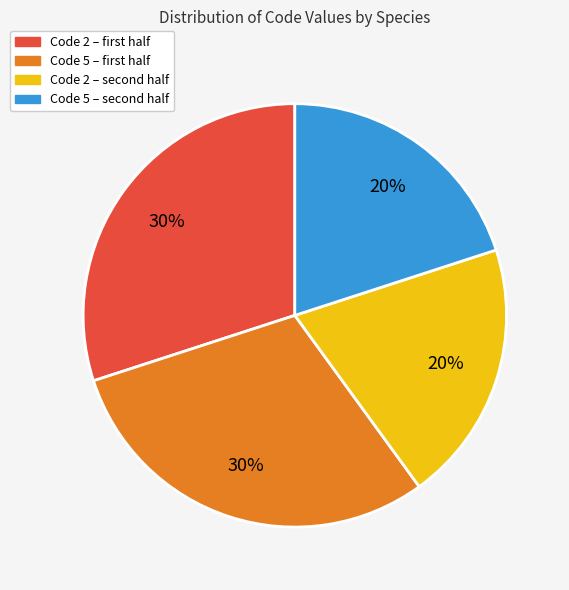

Does any single category account for the majority?

No